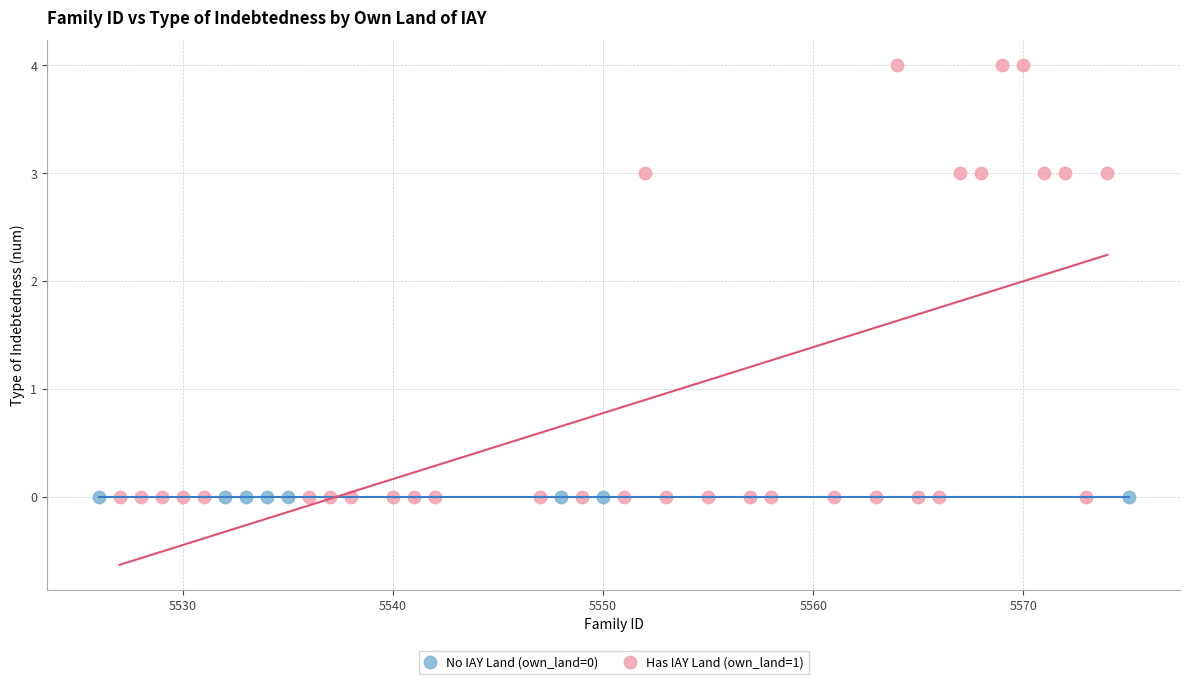

Which series contains the highest Y value?

Has IAY Land (own_land=1)